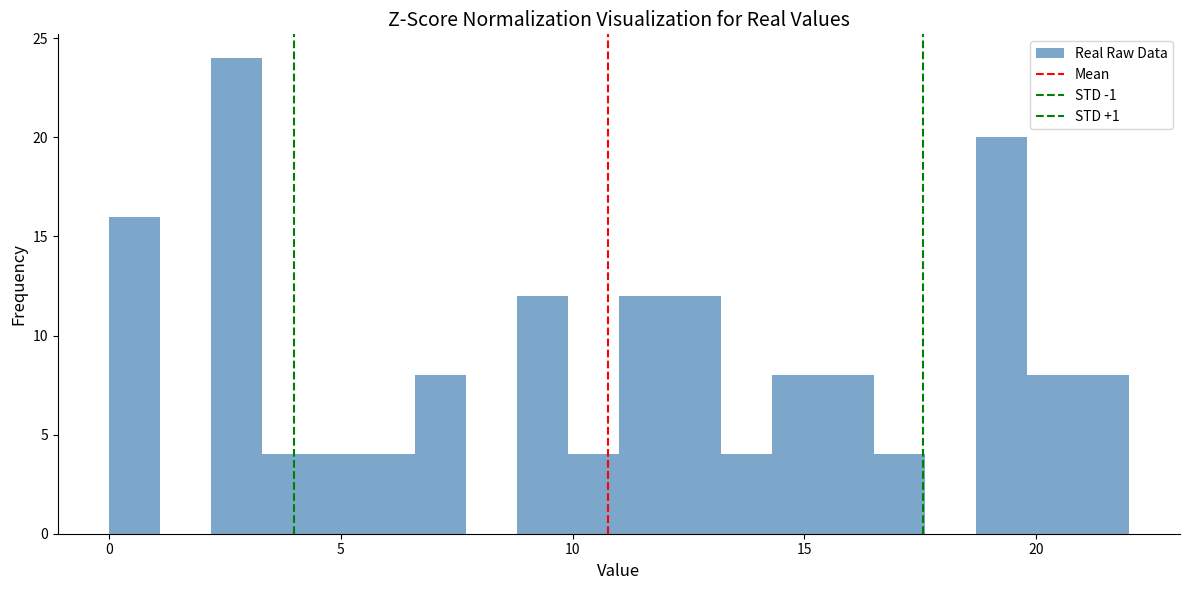

Read against the x-axis, roughly where is the centre of the tallest bar?

3.0